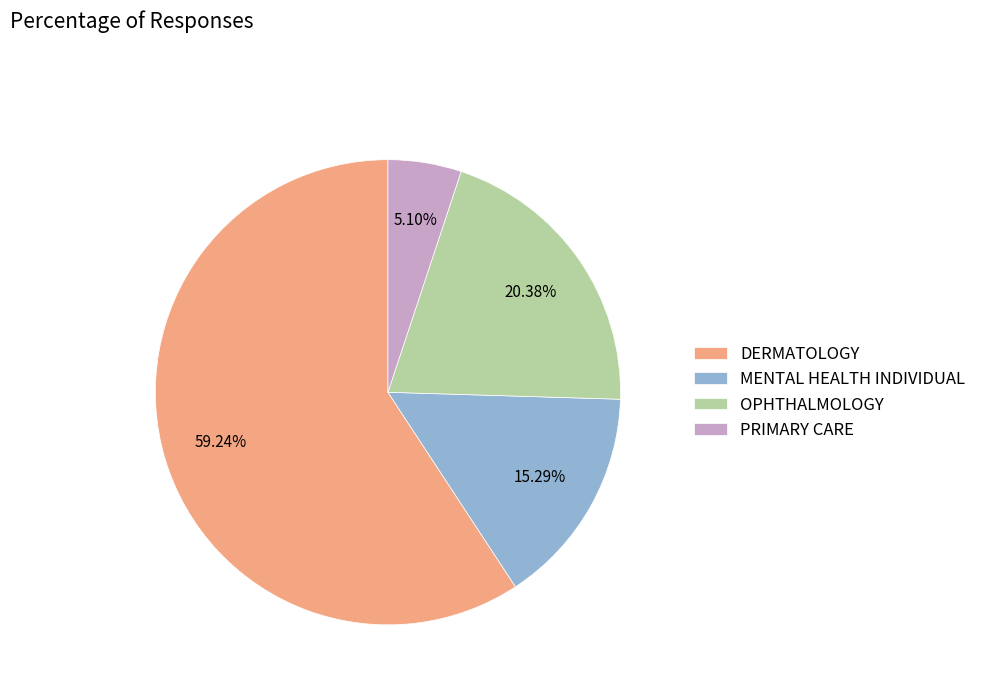

What is the total percentage of DERMATOLOGY and OPHTHALMOLOGY?

79.6%